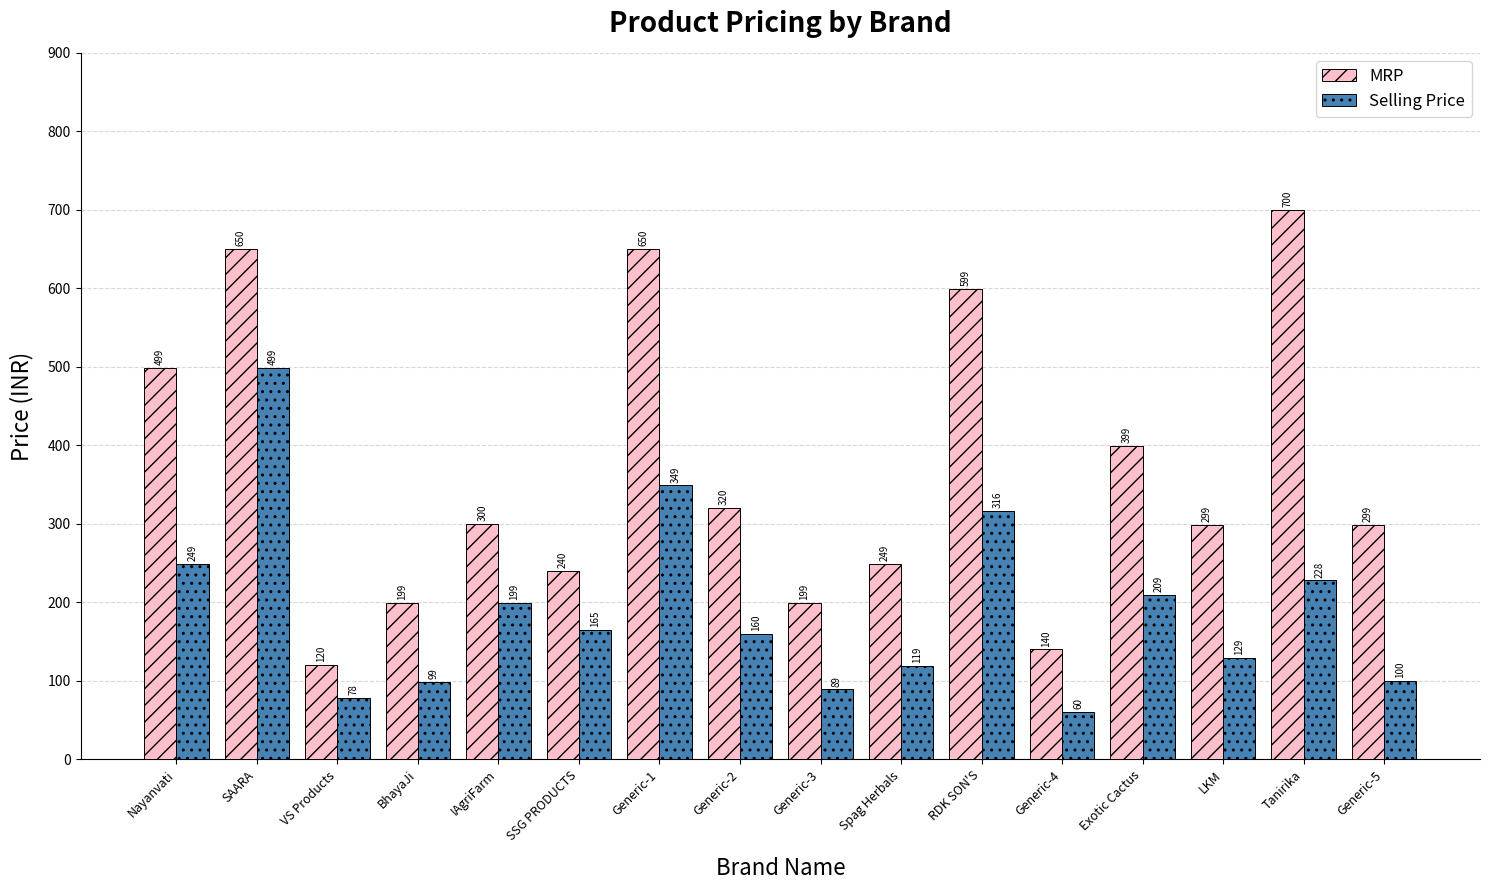

Which series has the largest total across all categories?

MRP